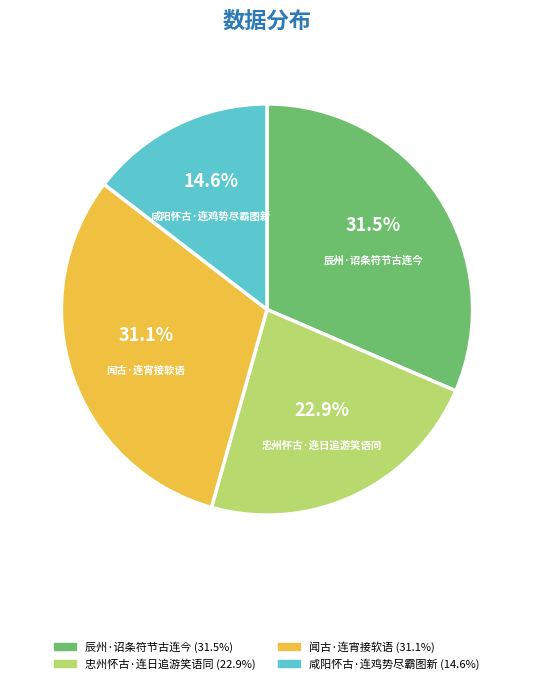

How many slices are in this pie chart?

4